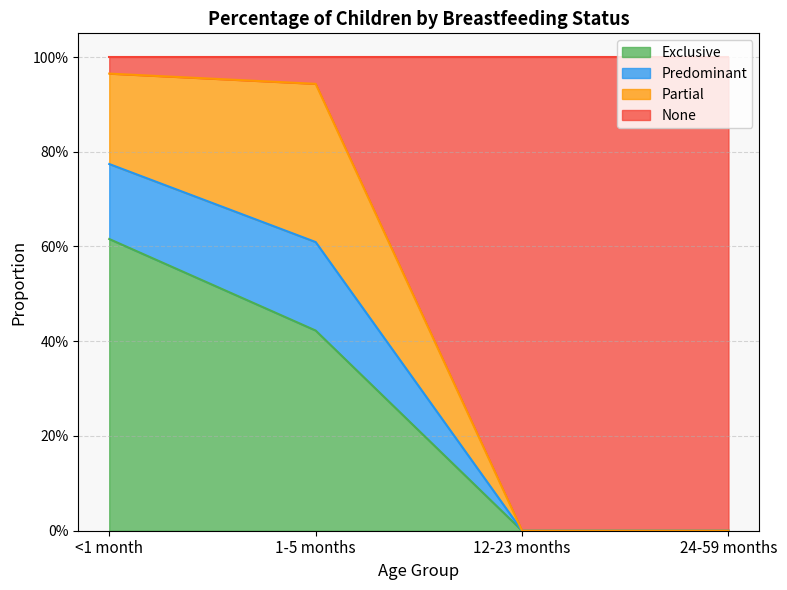

At which label does Predominant reach its minimum?

12-23 months